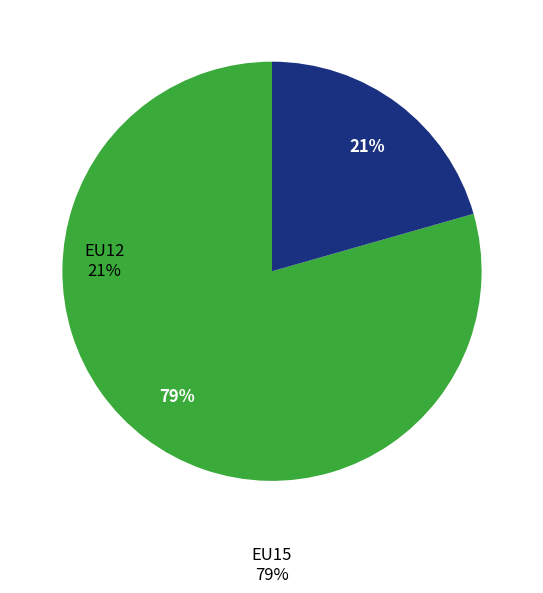

How many slices are in this pie chart?

2